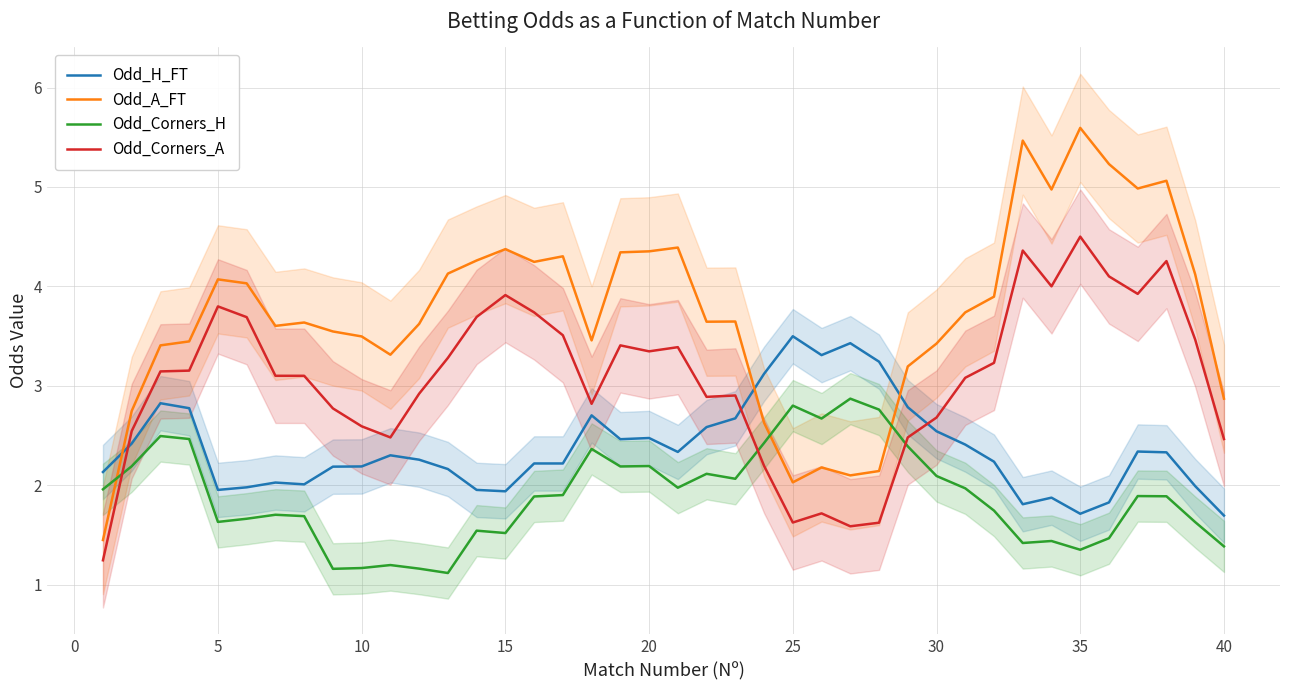

Is it true that Odd_A_FT equals 8.7 at 35?

False